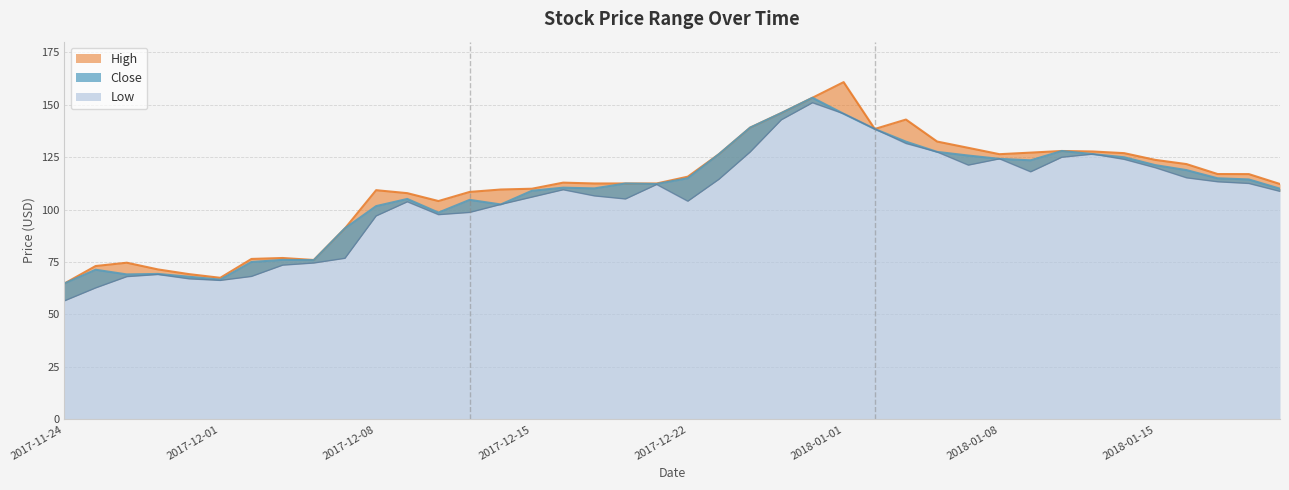

Reading right to left, extract all data points from this chart.

High: 2018-01-19=112.2	2018-01-18=117.0	2018-01-17=117.0	2018-01-16=121.8	2018-01-15=123.8	2018-01-12=127.0	2018-01-11=127.8	2018-01-10=128.0	2018-01-09=127.2	2018-01-08=126.5	2018-01-05=129.5	2018-01-04=132.5	2018-01-03=143.0	2018-01-02=138.5	2018-01-01=160.8	2017-12-29=153.4	2017-12-28=146.1	2017-12-27=139.2	2017-12-26=126.5	2017-12-22=115.8	2017-12-21=112.5	2017-12-20=112.5	2017-12-19=112.5	2017-12-18=112.9	2017-12-15=110.0	2017-12-14=109.6	2017-12-13=108.5	2017-12-12=104.1	2017-12-11=107.9	2017-12-08=109.3	2017-12-07=91.1	2017-12-06=76.0	2017-12-05=77.0	2017-12-04=76.5	2017-12-01=67.5	2017-11-30=69.2	2017-11-29=71.5	2017-11-28=74.7	2017-11-27=73.1	2017-11-24=64.8
Close: 2018-01-19=110.0	2018-01-18=114.4	2018-01-17=115.0	2018-01-16=118.9	2018-01-15=121.2	2018-01-12=125.0	2018-01-11=126.5	2018-01-10=128.0	2018-01-09=123.5	2018-01-08=124.2	2018-01-05=125.8	2018-01-04=127.6	2018-01-03=132.4	2018-01-02=138.5	2018-01-01=145.8	2017-12-29=153.4	2017-12-28=146.1	2017-12-27=139.2	2017-12-26=126.5	2017-12-22=115.0	2017-12-21=112.2	2017-12-20=112.5	2017-12-19=110.2	2017-12-18=110.5	2017-12-15=109.0	2017-12-14=102.5	2017-12-13=104.7	2017-12-12=98.6	2017-12-11=105.1	2017-12-08=101.7	2017-12-07=91.1	2017-12-06=75.9	2017-12-05=76.0	2017-12-04=75.0	2017-12-01=66.6	2017-11-30=68.0	2017-11-29=69.3	2017-11-28=69.1	2017-11-27=71.3	2017-11-24=64.8
Low: 2018-01-19=108.7	2018-01-18=112.5	2018-01-17=113.3	2018-01-16=115.2	2018-01-15=120.0	2018-01-12=124.0	2018-01-11=126.5	2018-01-10=125.0	2018-01-09=118.0	2018-01-08=124.2	2018-01-05=121.2	2018-01-04=127.5	2018-01-03=131.6	2018-01-02=138.5	2018-01-01=145.8	2017-12-29=151.0	2017-12-28=142.8	2017-12-27=127.5	2017-12-26=114.5	2017-12-22=104.0	2017-12-21=112.0	2017-12-20=105.1	2017-12-19=106.6	2017-12-18=109.5	2017-12-15=106.0	2017-12-14=102.5	2017-12-13=98.7	2017-12-12=97.6	2017-12-11=103.8	2017-12-08=97.0	2017-12-07=76.8	2017-12-06=74.5	2017-12-05=73.5	2017-12-04=68.2	2017-12-01=66.2	2017-11-30=67.0	2017-11-29=69.1	2017-11-28=68.0	2017-11-27=62.7	2017-11-24=56.5